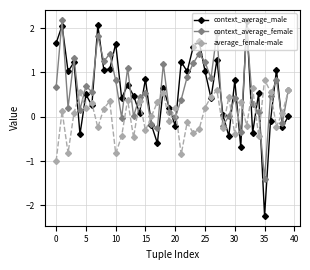

What is the value of the context_average_female point at the 10th from the left?

1.4